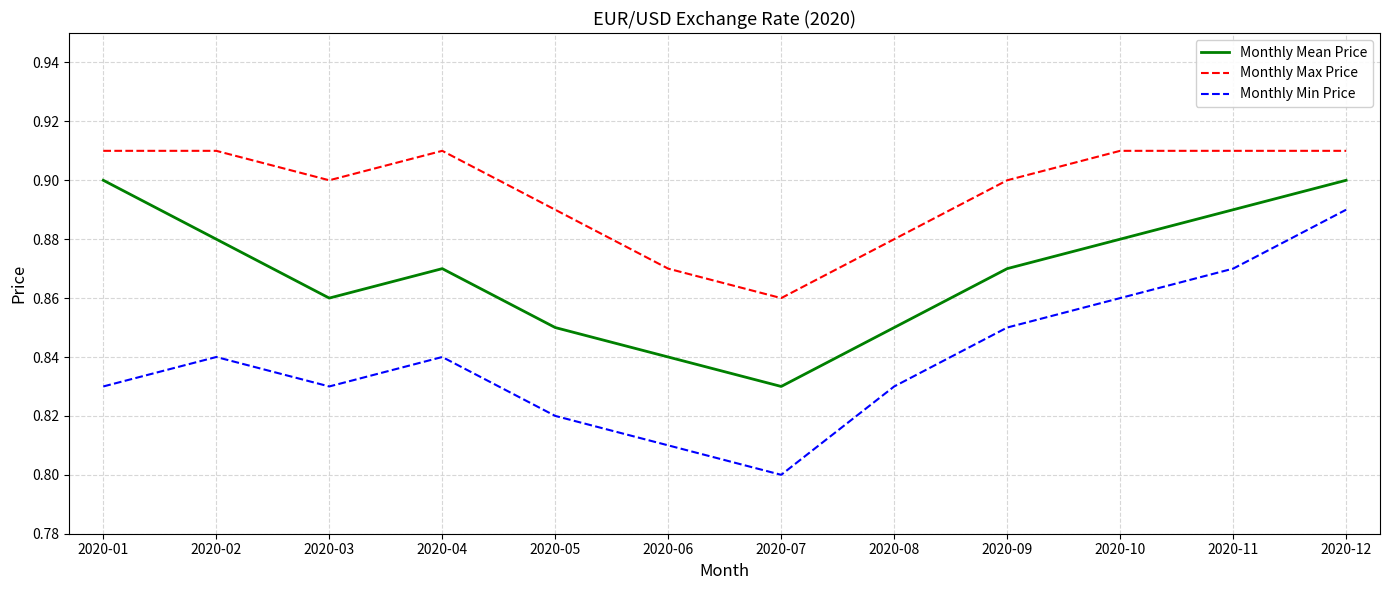

Where is Monthly Mean Price nearest to the value 0?

2020-07